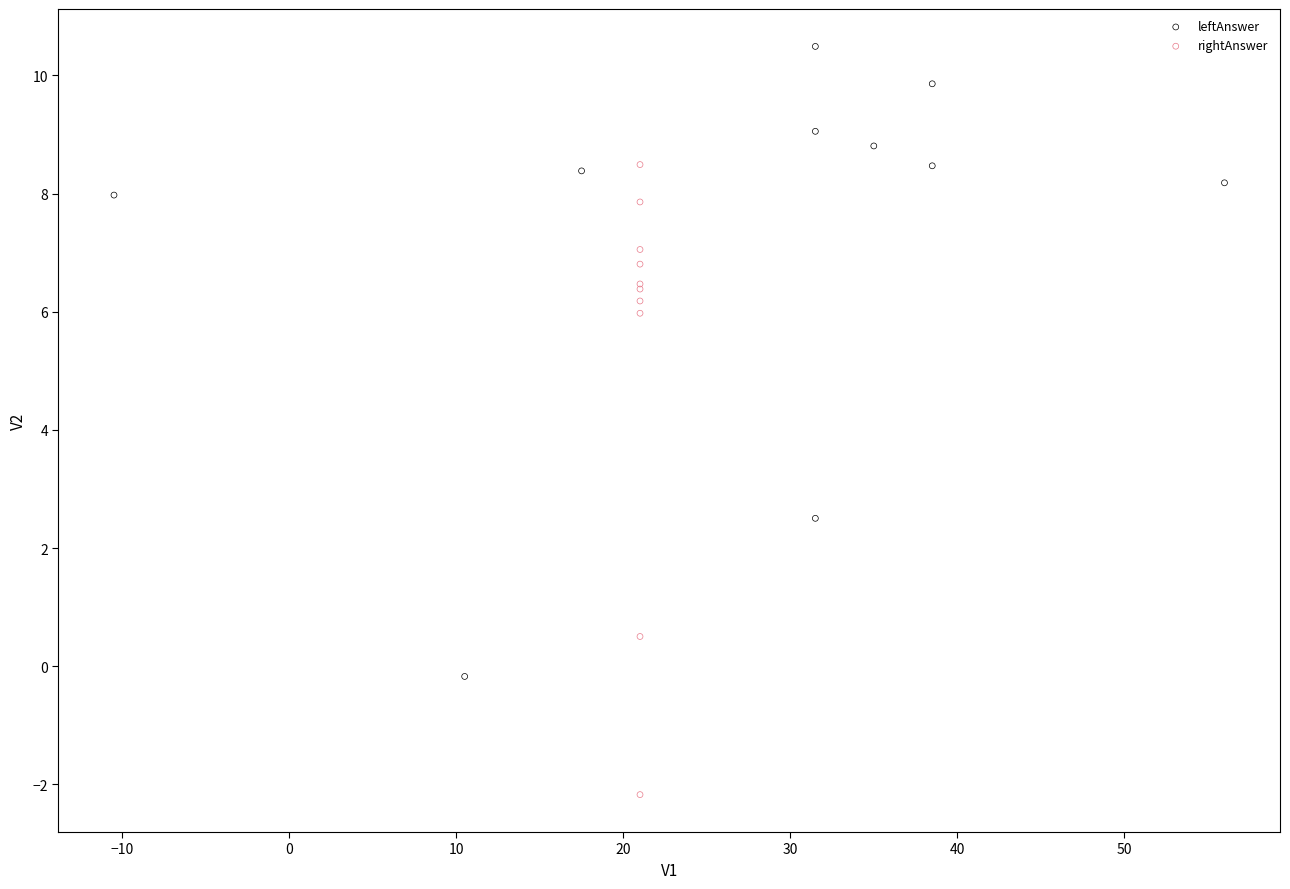

Which series contains the highest Y value?

leftAnswer